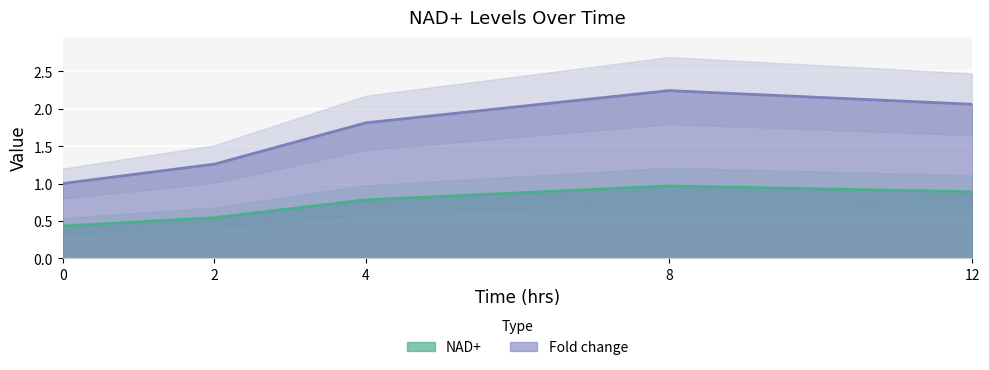

What is the difference between the highest and lowest values at 12?

1.2